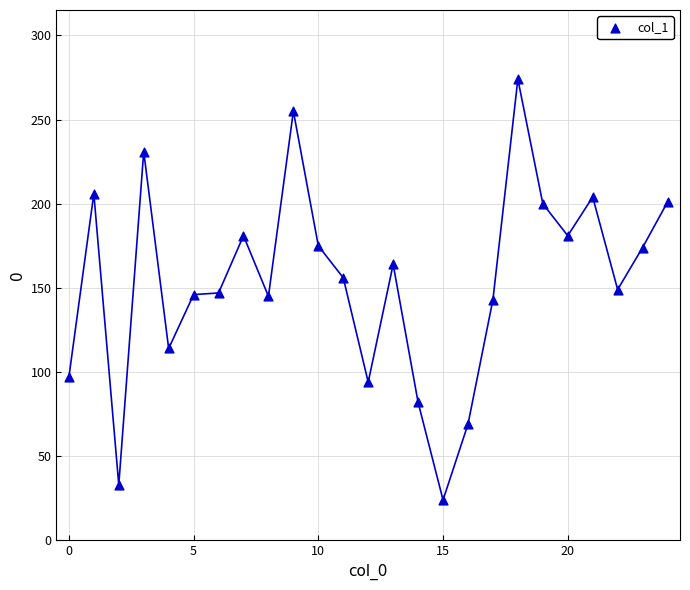

What is the range of Y values (max minus min)?

250